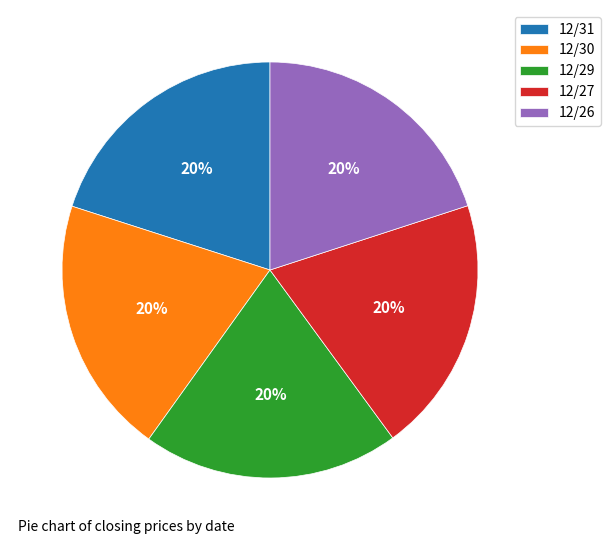

Is the sum of 12/26 and 12/30 greater than half?

No